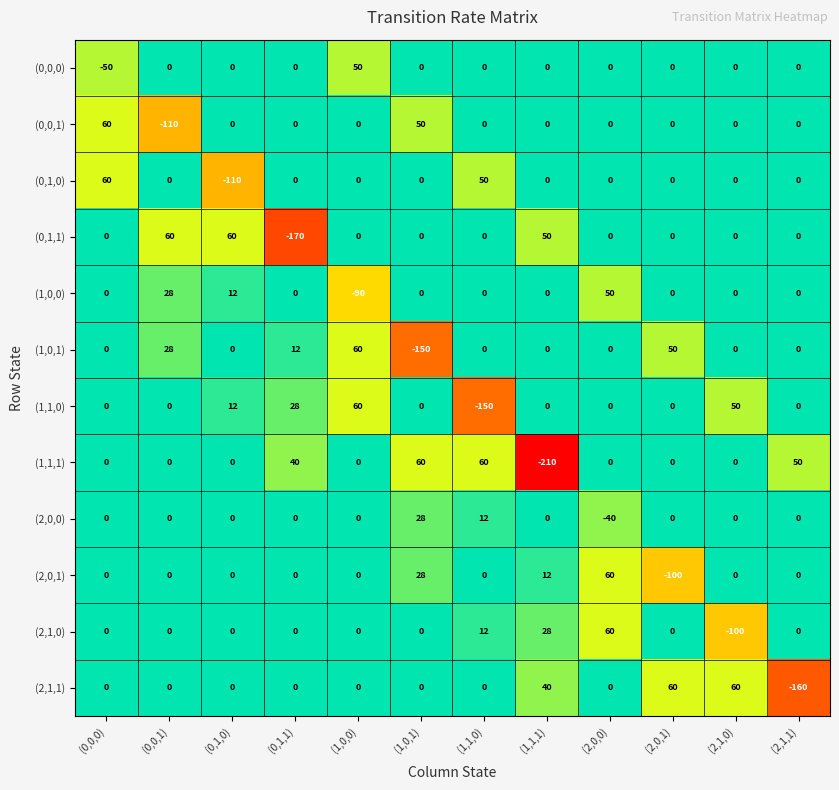

At how many categories does at least one series exceed 39?

12